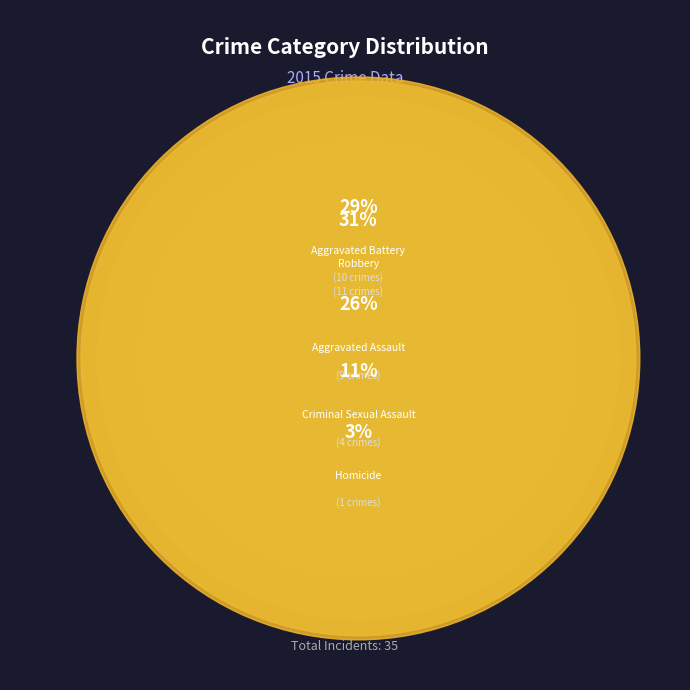

Combined, what portion of the pie is Aggravated Battery and Robbery?

60.0%